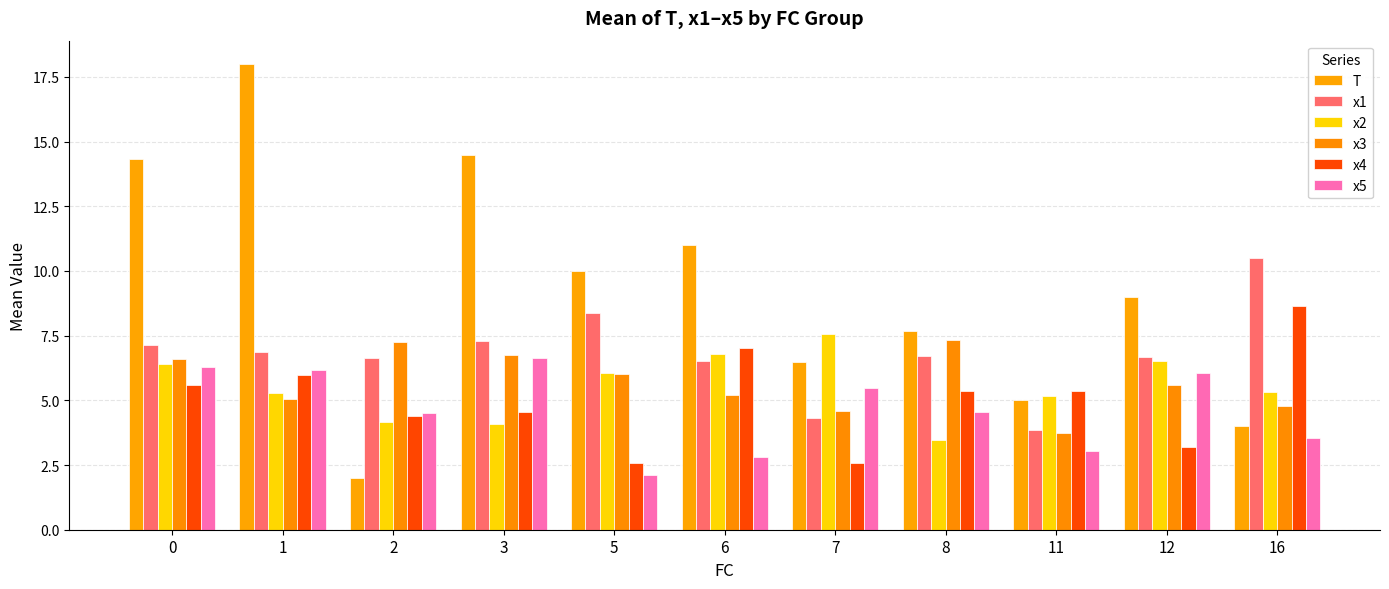

The x1 series shows 6.8 at 1. True or false?

True